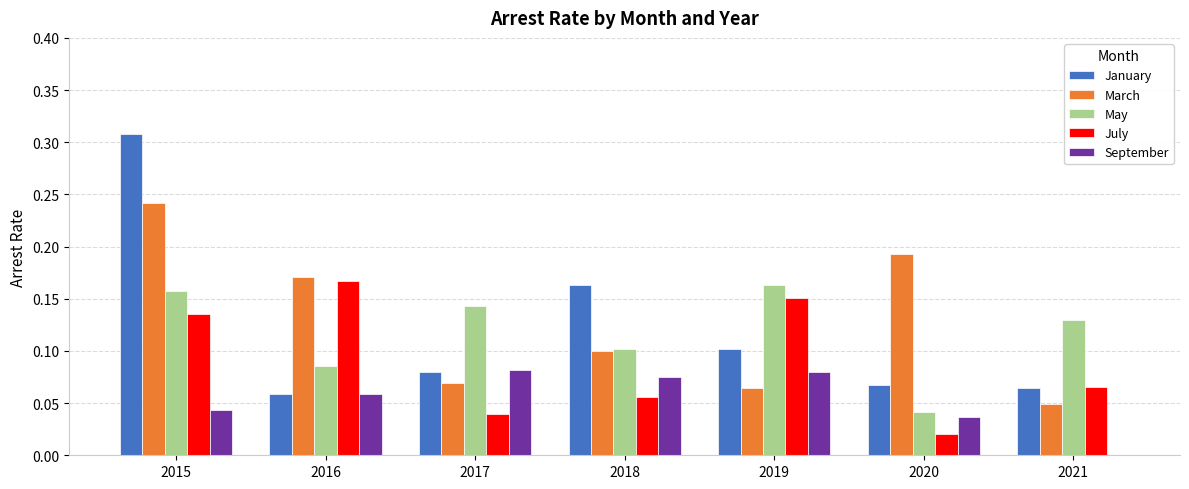

Is the value of May at 2016 greater than the value of July at 2021?

Yes